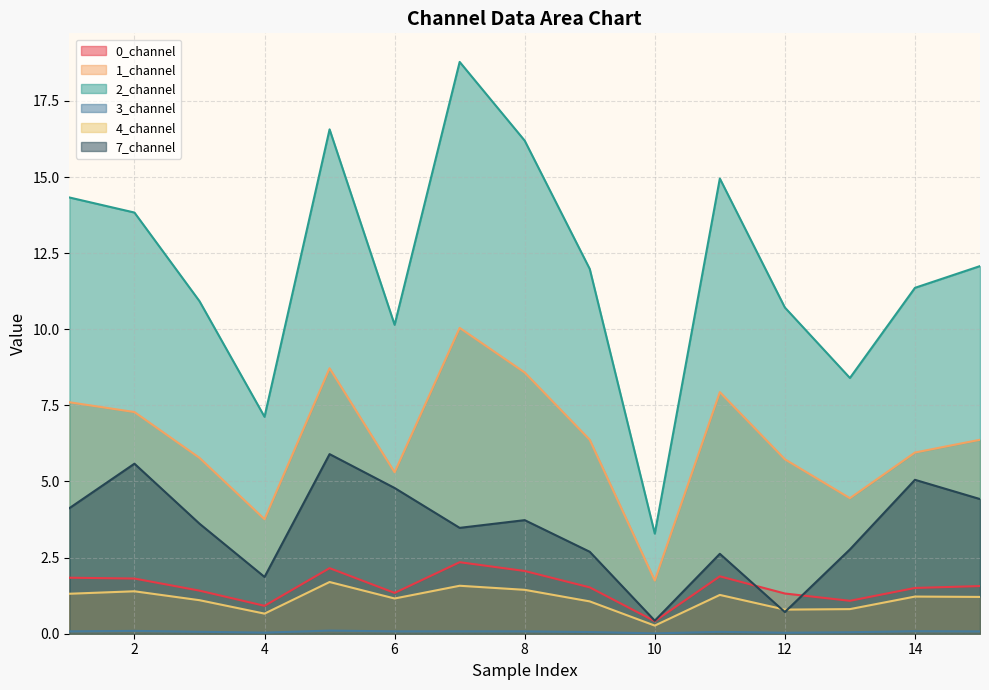

What is the difference between the 7_channel values at 8 and 1?

0.4